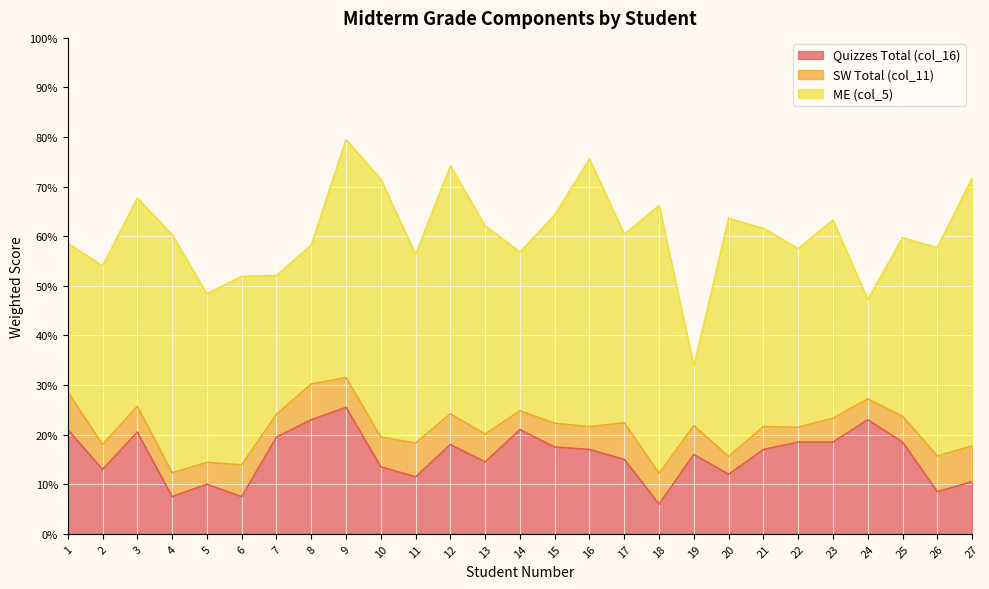

Reading left to right, list all the values displayed in this chart.

Quizzes Total (col_16): 1=0.2	2=0.1	3=0.2	4=0.1	5=0.1	6=0.1	7=0.2	8=0.2	9=0.3	10=0.1	11=0.1	12=0.2	13=0.1	14=0.2	15=0.2	16=0.2	17=0.1	18=0.1	19=0.2	20=0.1	21=0.2	22=0.2	23=0.2	24=0.2	25=0.2	26=0.1	27=0.1
SW Total (col_11): 1=0.1	2=0.1	3=0.1	4=0.0	5=0.0	6=0.1	7=0.0	8=0.1	9=0.1	10=0.1	11=0.1	12=0.1	13=0.1	14=0.0	15=0.0	16=0.0	17=0.1	18=0.1	19=0.1	20=0.0	21=0.0	22=0.0	23=0.0	24=0.0	25=0.1	26=0.1	27=0.1
ME (col_5): 1=0.3	2=0.4	3=0.4	4=0.5	5=0.3	6=0.4	7=0.3	8=0.3	9=0.5	10=0.5	11=0.4	12=0.5	13=0.4	14=0.3	15=0.4	16=0.5	17=0.4	18=0.5	19=0.1	20=0.5	21=0.4	22=0.4	23=0.4	24=0.2	25=0.4	26=0.4	27=0.5